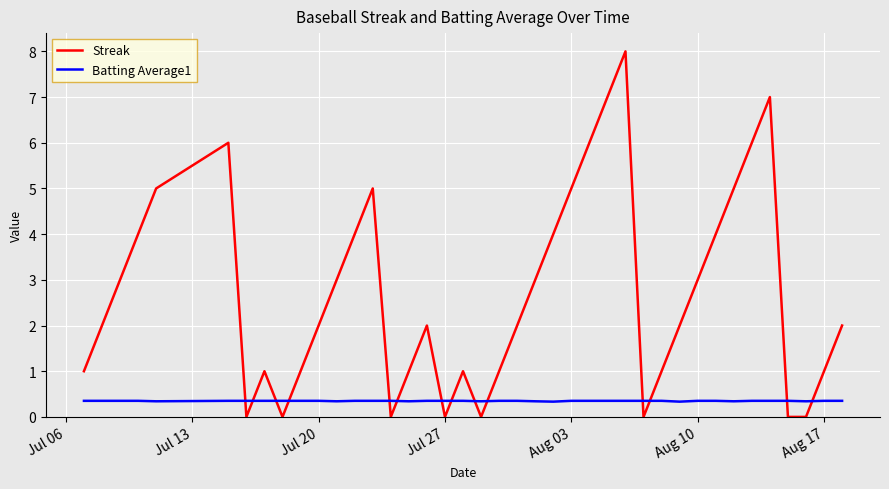

Rank the series by their maximum value, from lowest to highest.

Batting Average1, Streak